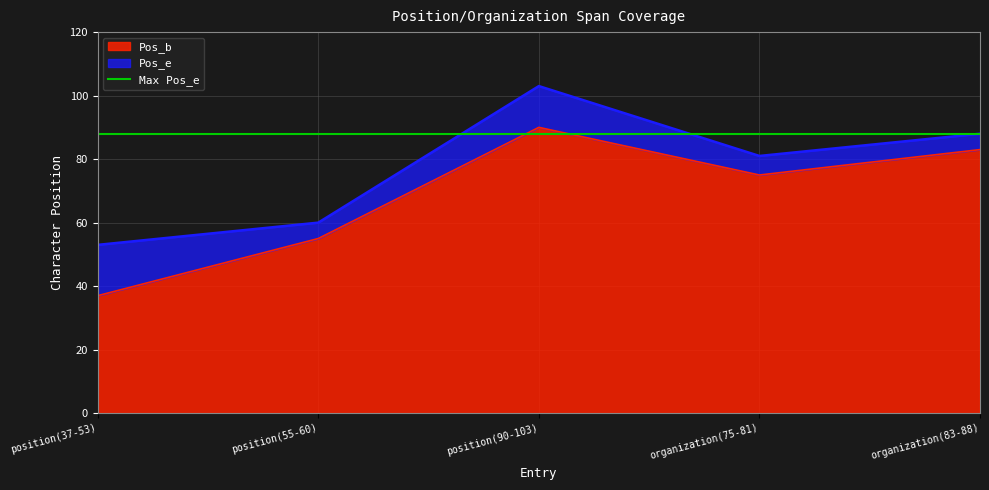

The value of Pos_b at position(55-60) is 76. True or false?

False